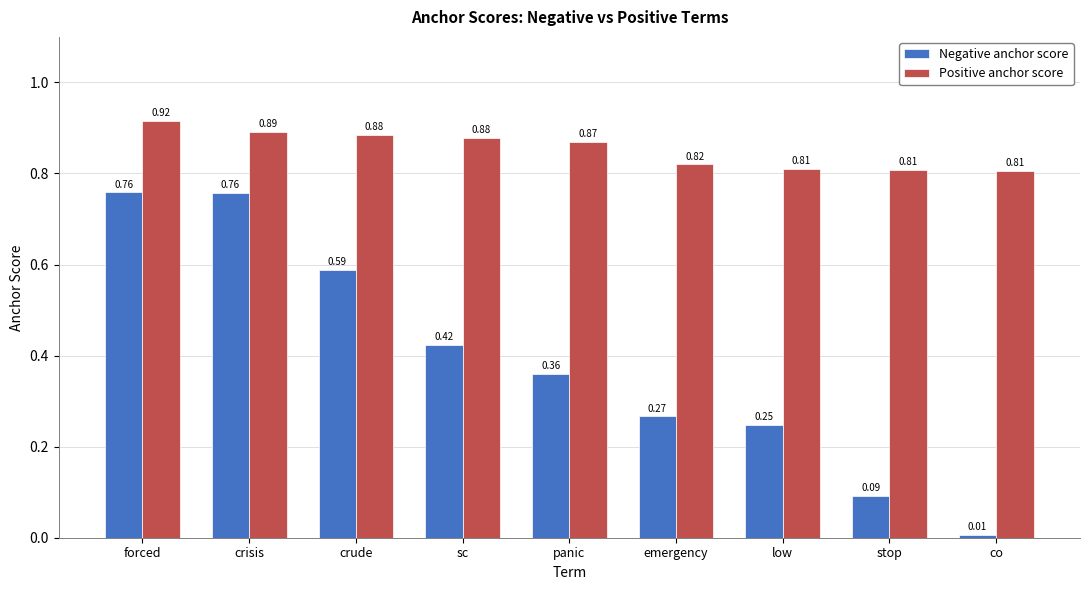

Between sc and emergency, which series saw the biggest shift?

Negative anchor score